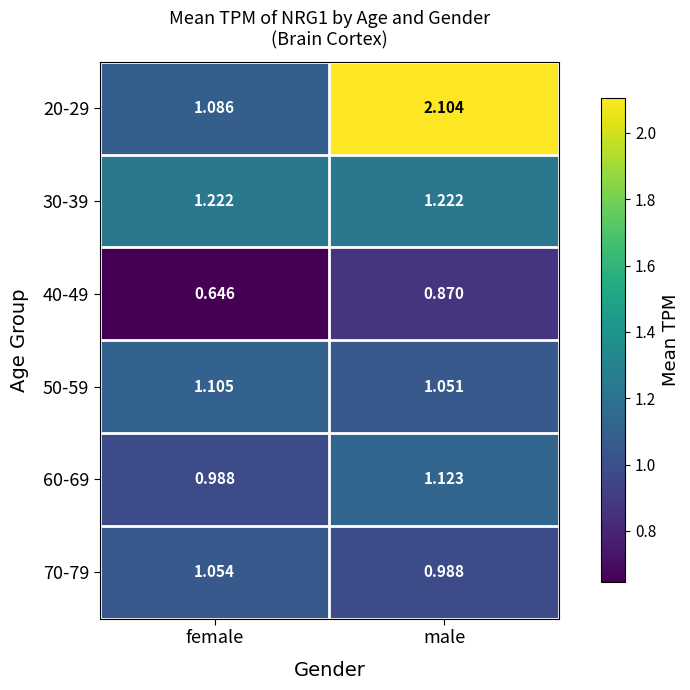

At which category is the sum across all series the highest?

male